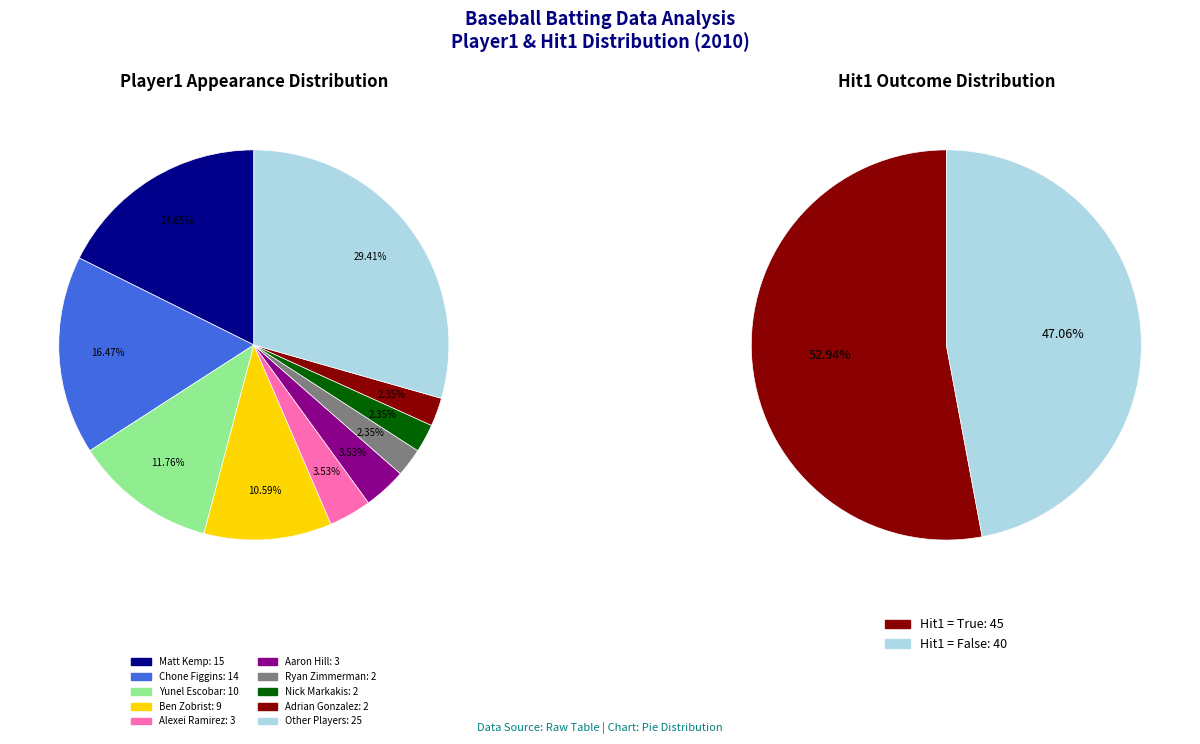

What is the smallest slice in the pie chart?

Ryan Zimmerman